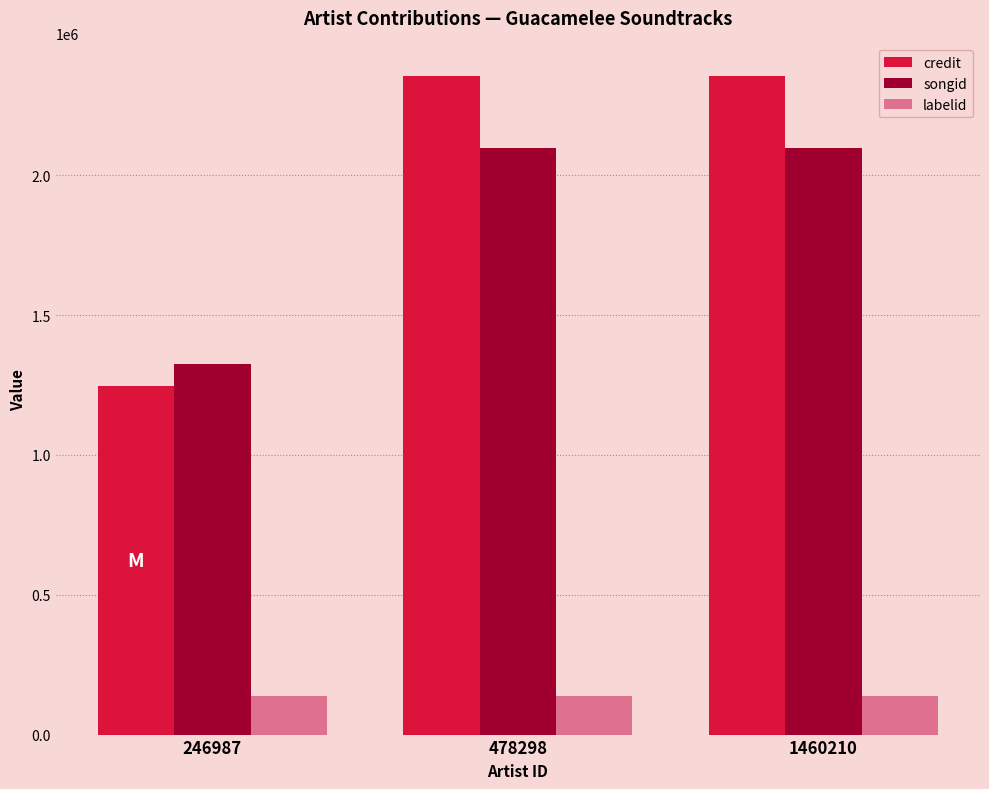

What is the value of the labelid bar at the 3rd from the left?

136273